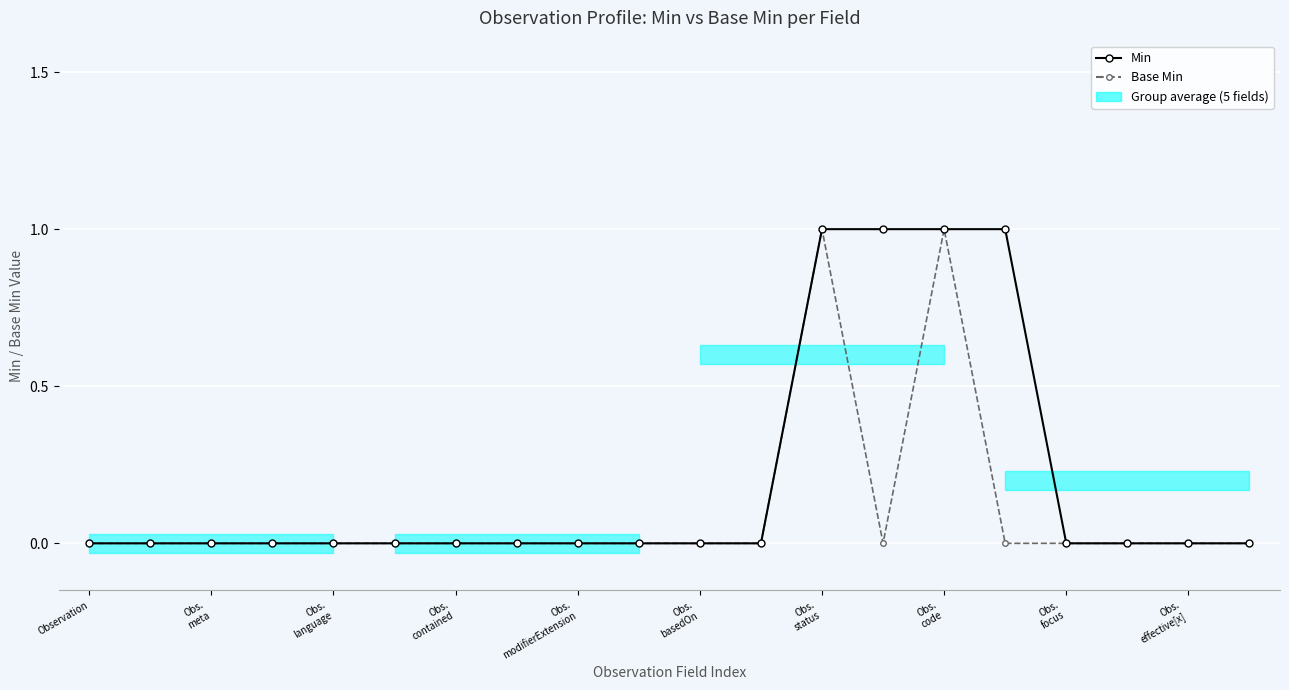

True or false: Base Min and Min cross at least once.

False